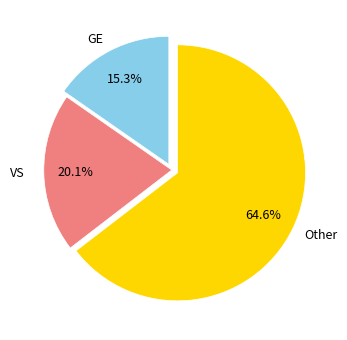

Does any single category account for the majority?

Yes